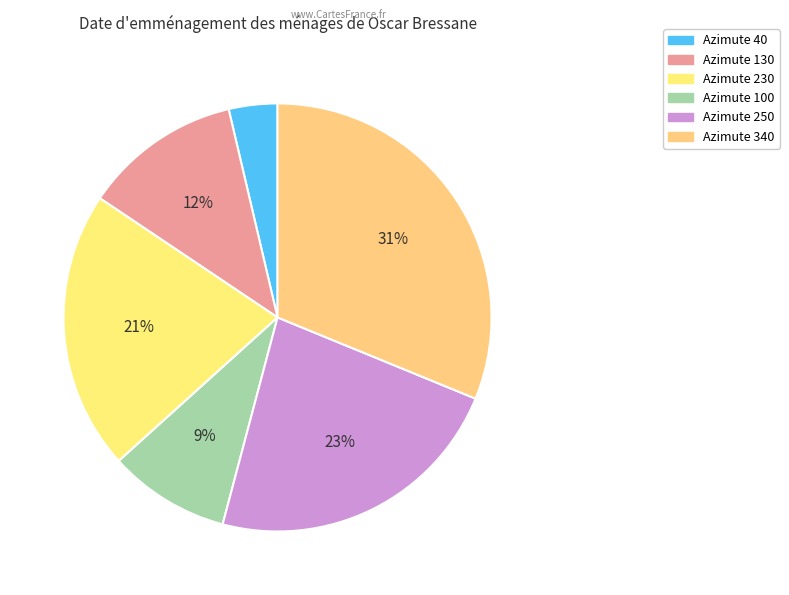

Is Azimute 100 the majority of the pie?

No